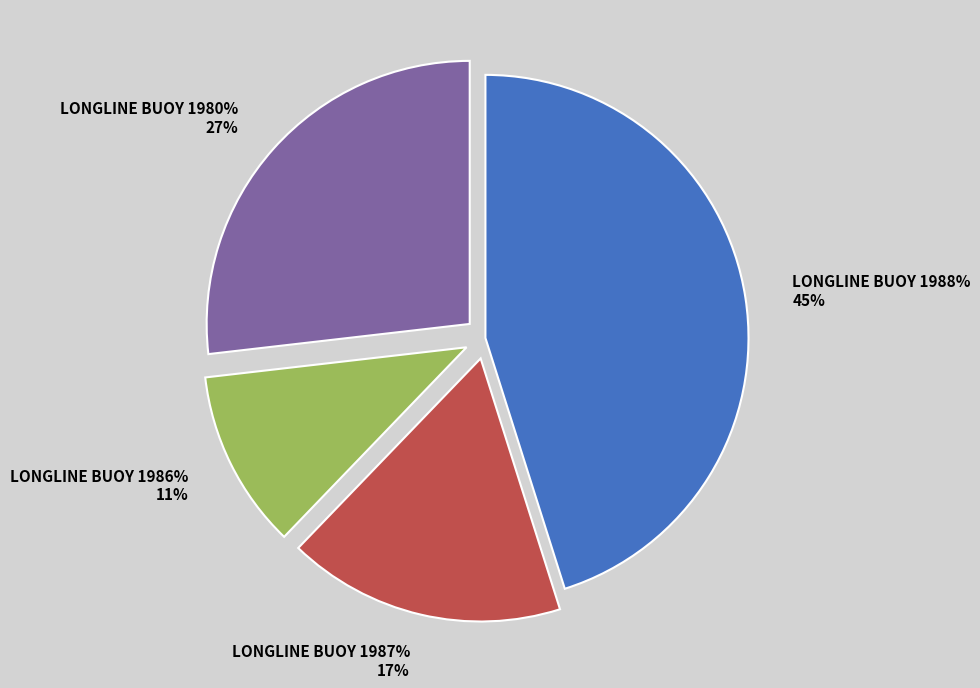

Rank the categories by value from lowest to highest.

LONGLINE BUOY 1986%, LONGLINE BUOY 1987%, LONGLINE BUOY 1980%, LONGLINE BUOY 1988%